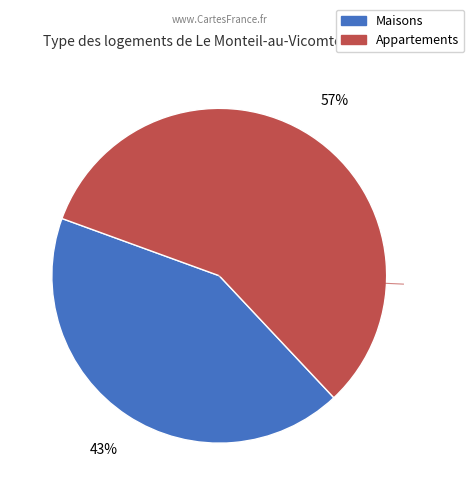

To the nearest percent, what is the average slice percentage?

50%